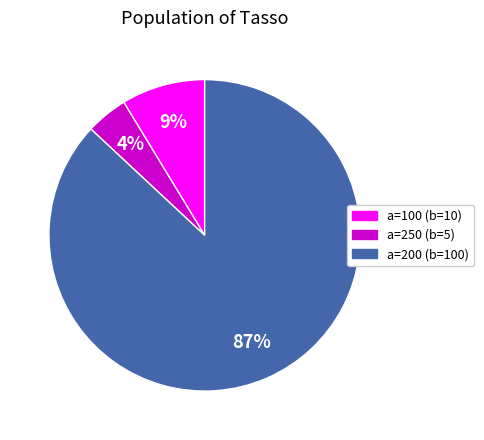

To the nearest percent, what percentage of the pie is a=250 (b=5)?

4%